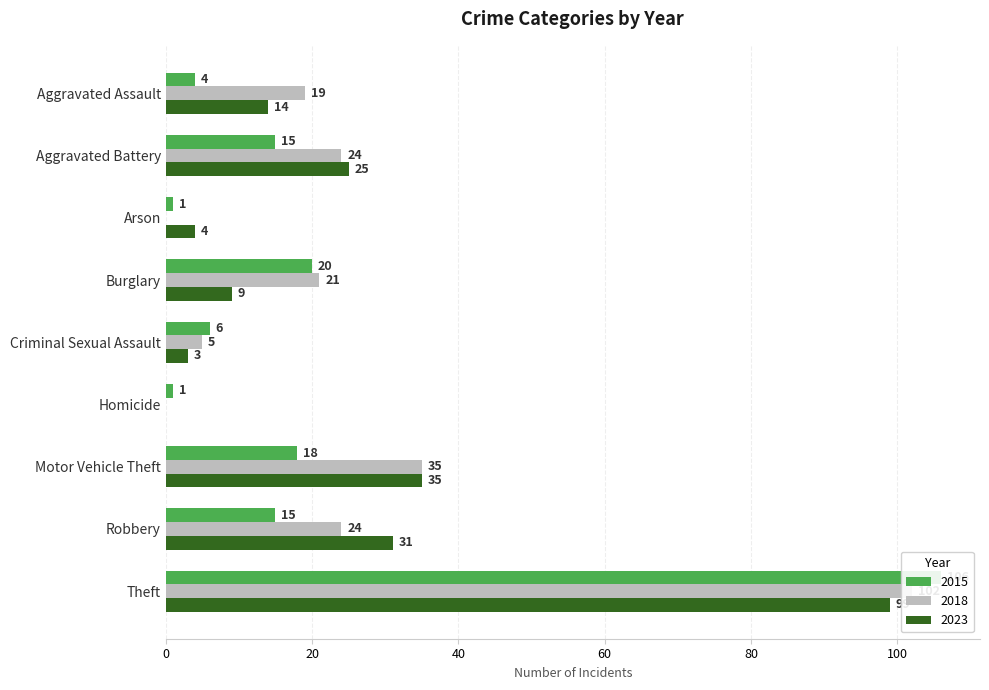

What is the sum of all 2015 values?

186